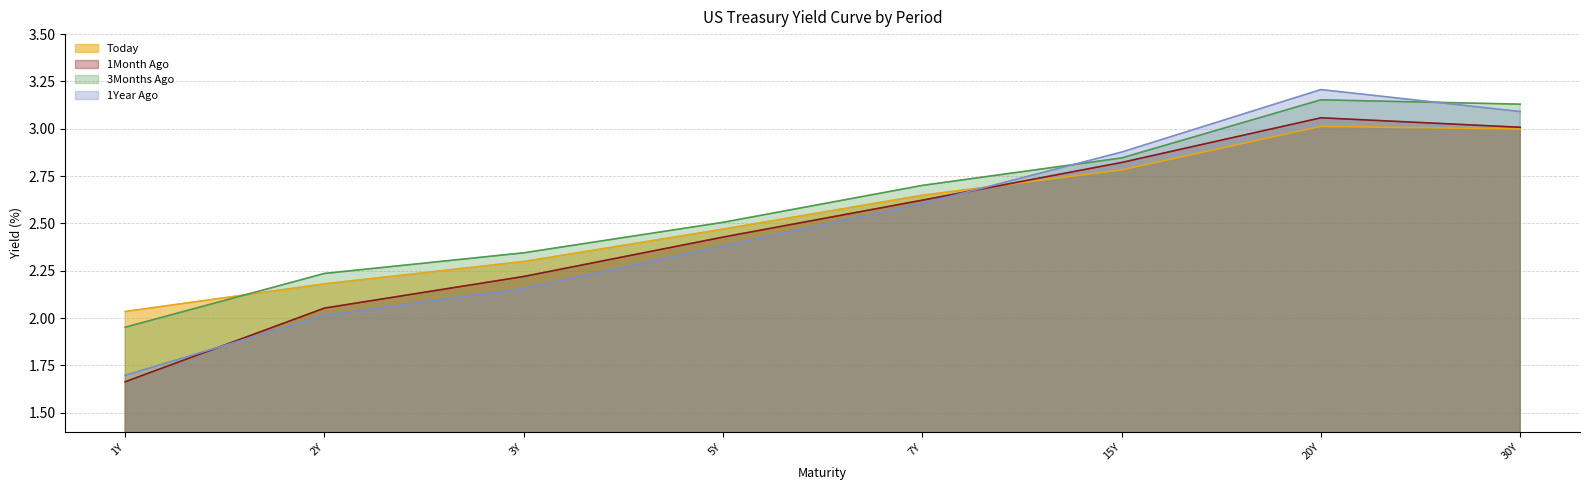

How many series are shown in this chart?

4